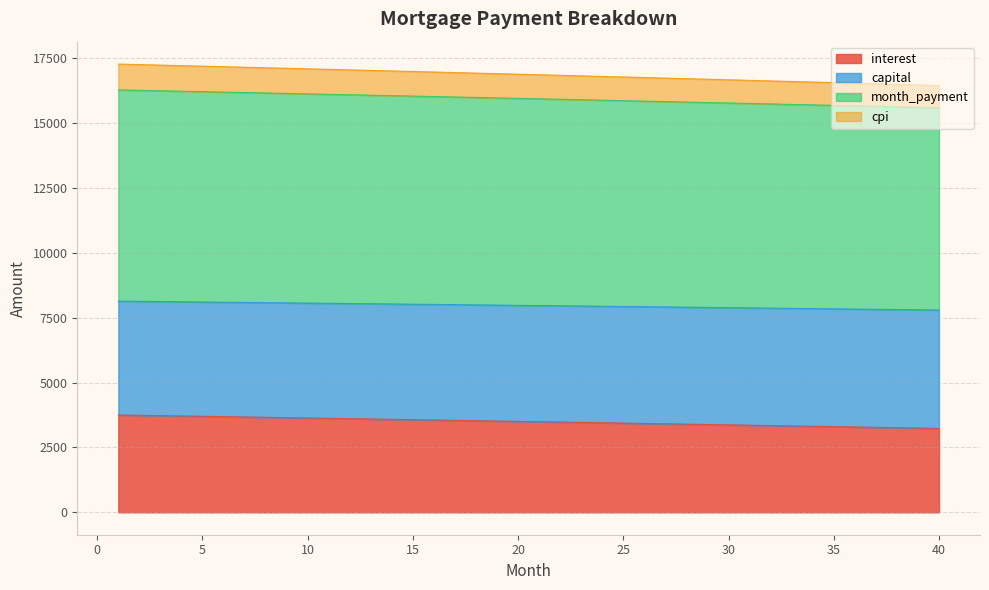

How many data points in interest are less than 3506?

20